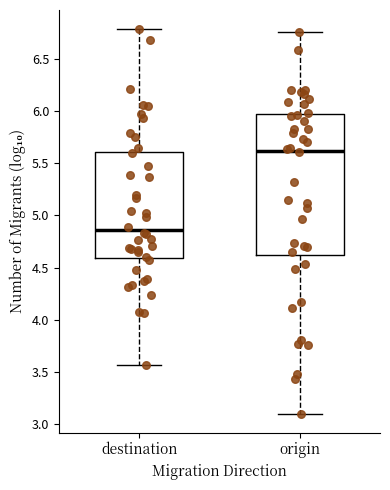

Which box has the highest median line?

origin